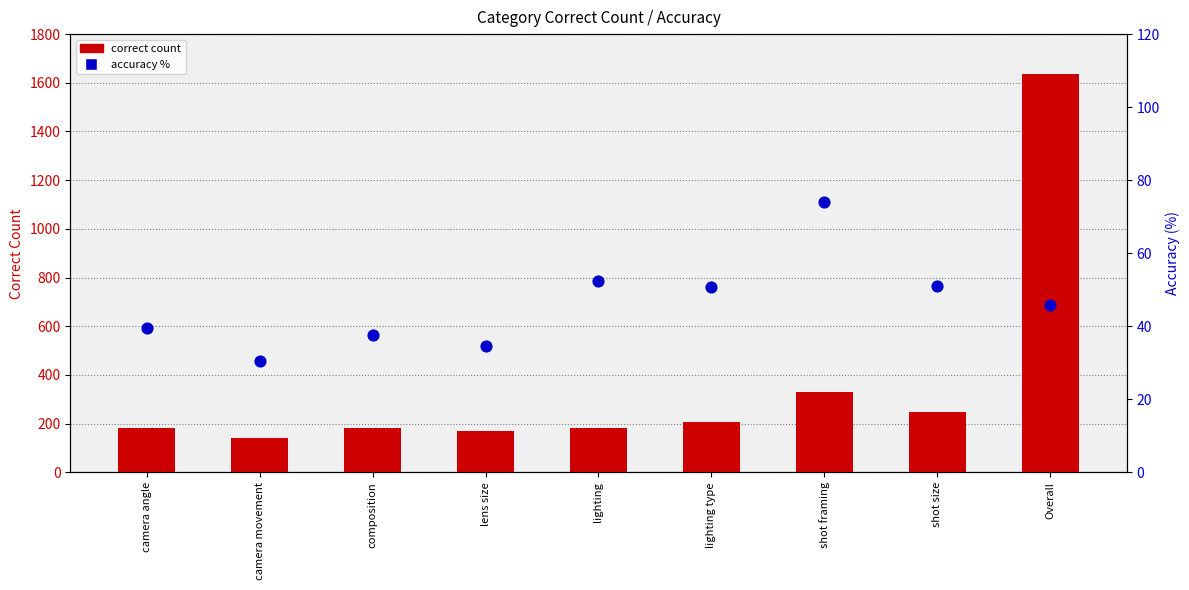

Which series has the largest total across all categories?

correct count